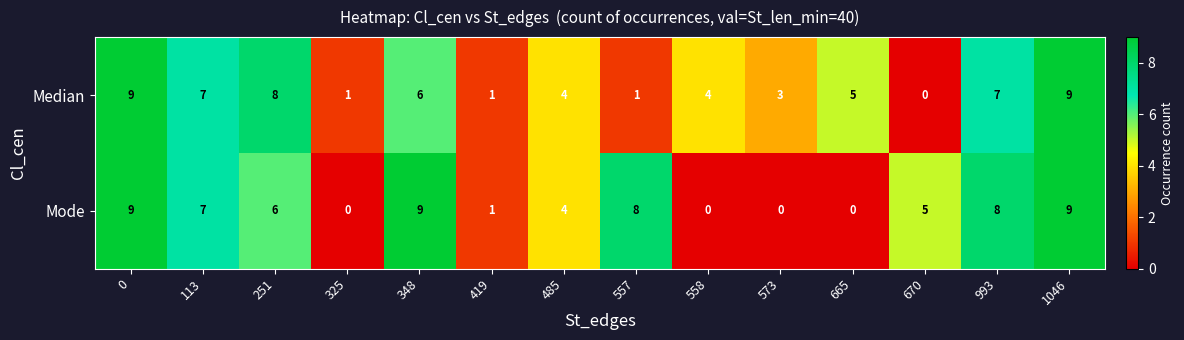

What is the spread (max minus min) of values at 665?

5